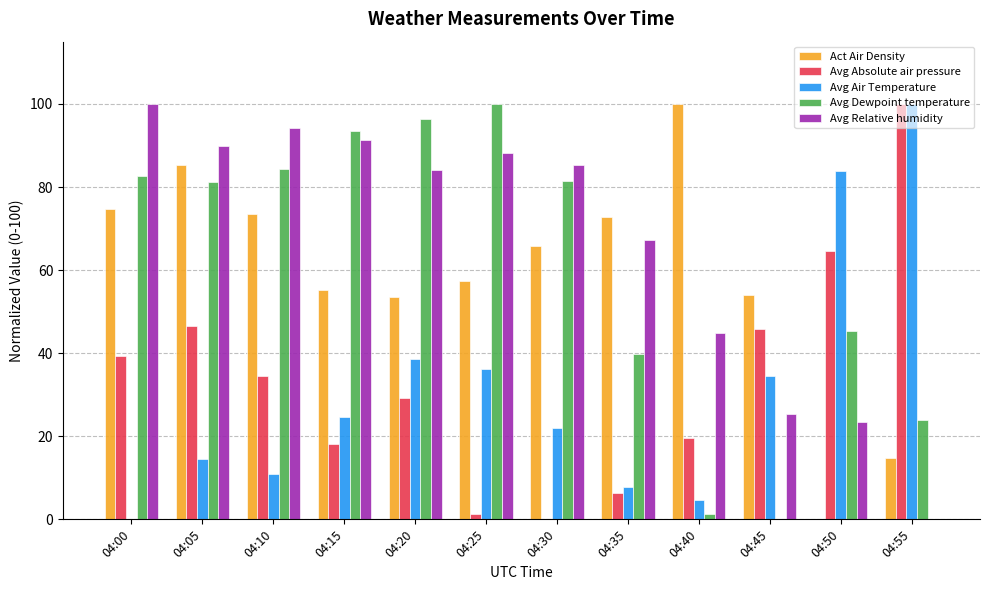

Between 04:00 and 04:20, which series saw the biggest shift?

Avg Air Temperature